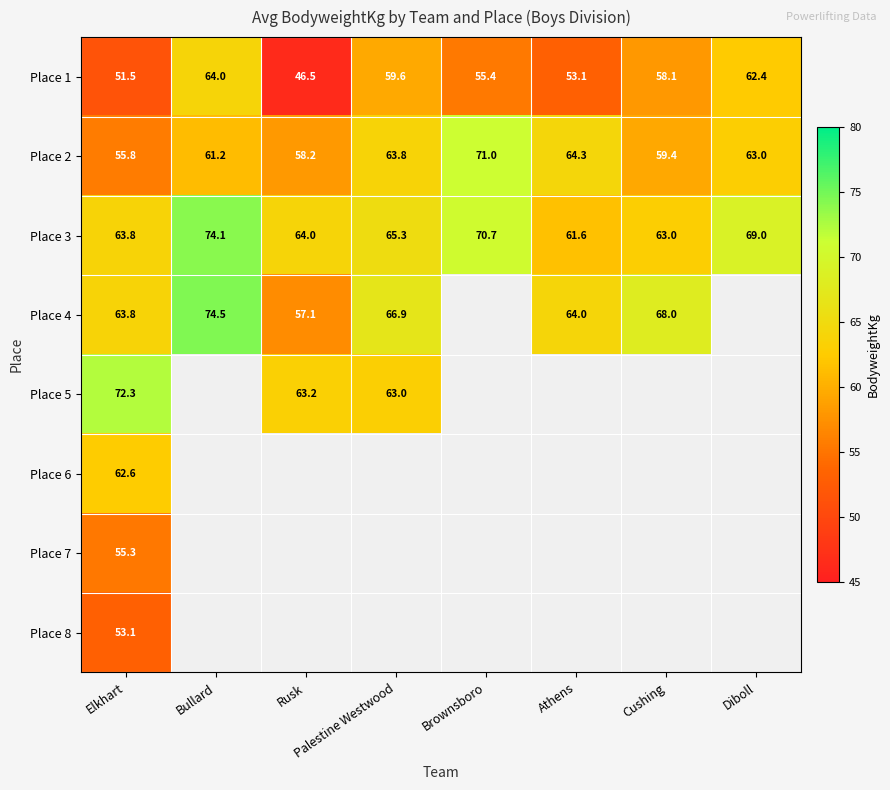

What is the minimum value shown in the chart?

46.5